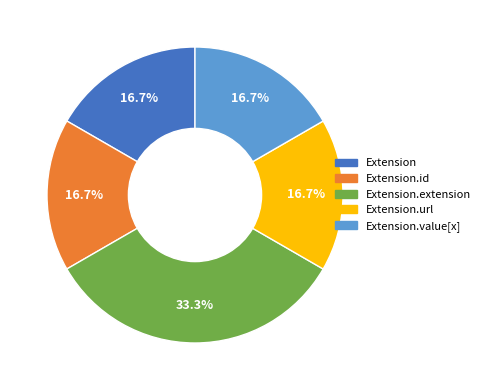

Which category has the biggest portion of the pie?

Extension.extension